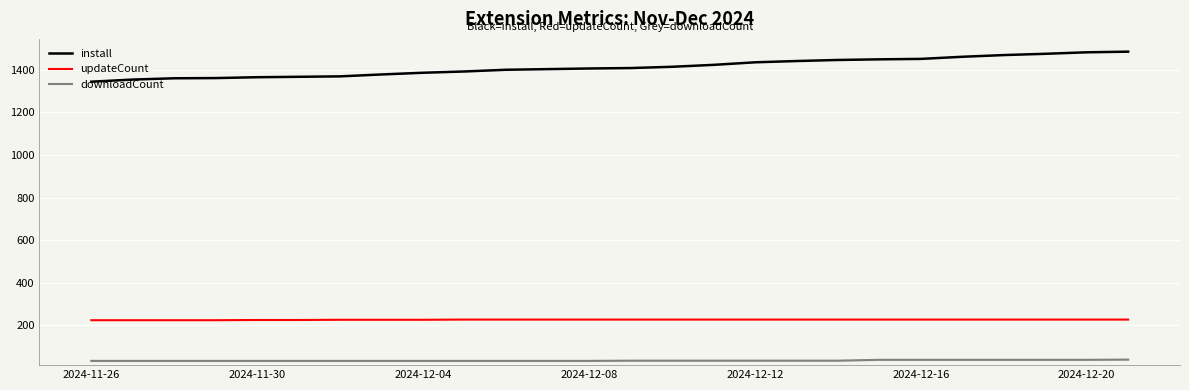

Does the chart display data point markers on the line(s)?

No